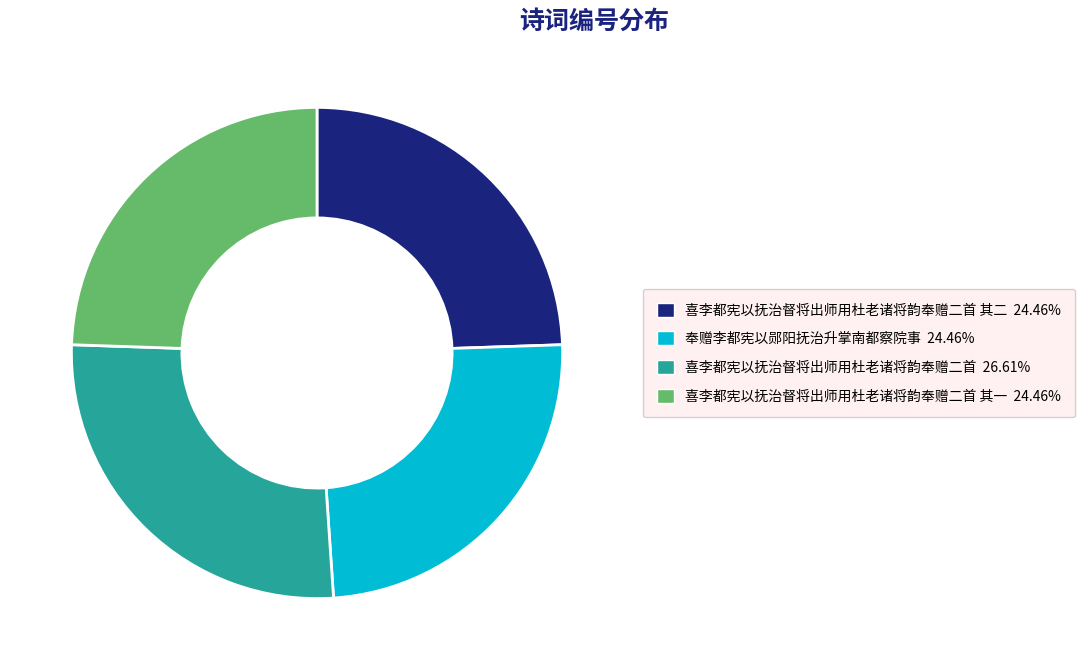

Does any single category account for the majority?

No